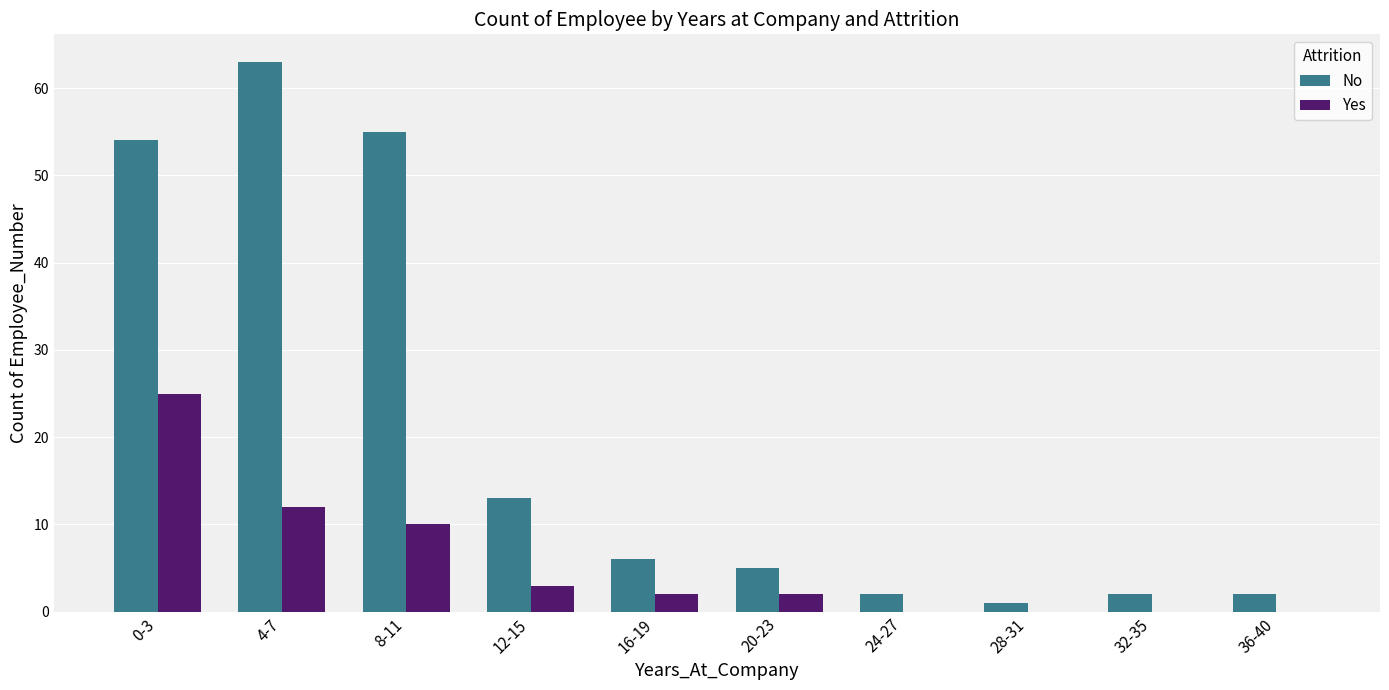

At which label is No closest to 32?

12-15